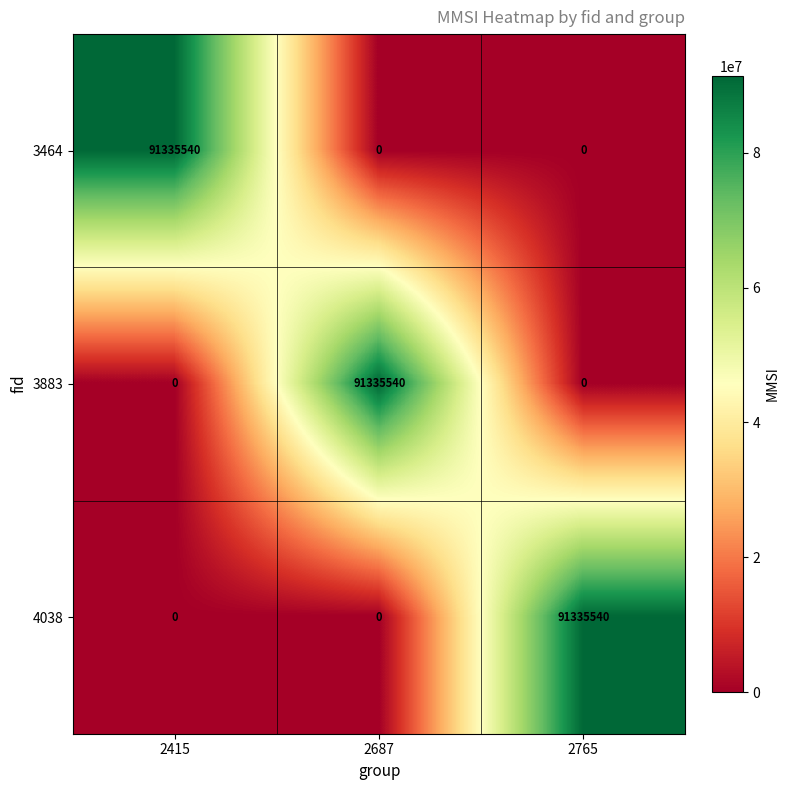

True or false: 3883 has a value of -50111613 at 2765.

False